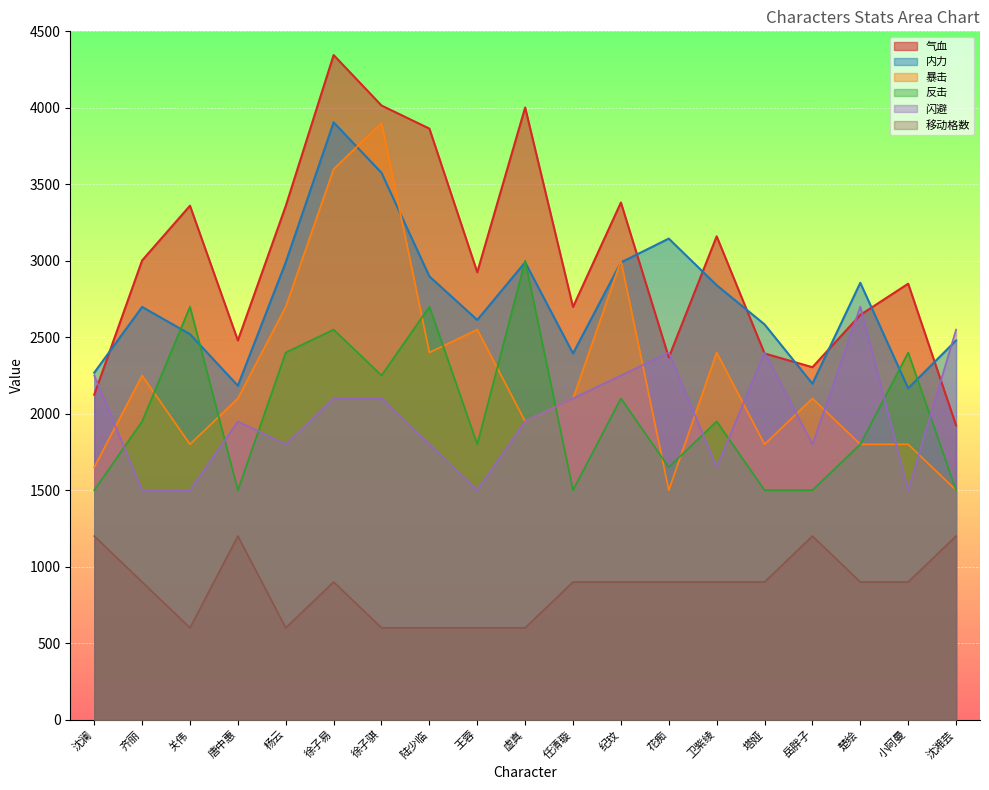

What is the approximate value of 反击 at 唐中惠, to the nearest 50?

1500